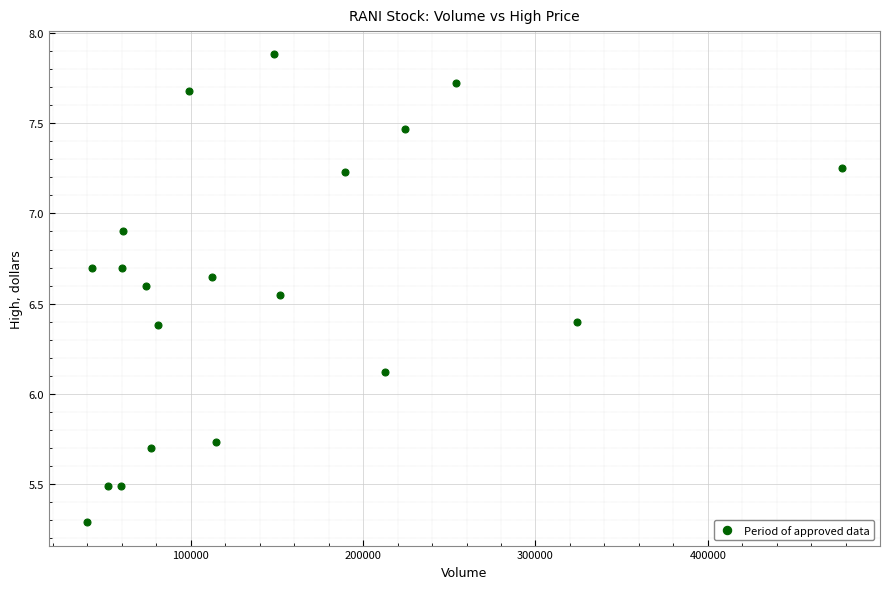

What Y value in the scatter plot is closest to 6?

6.1